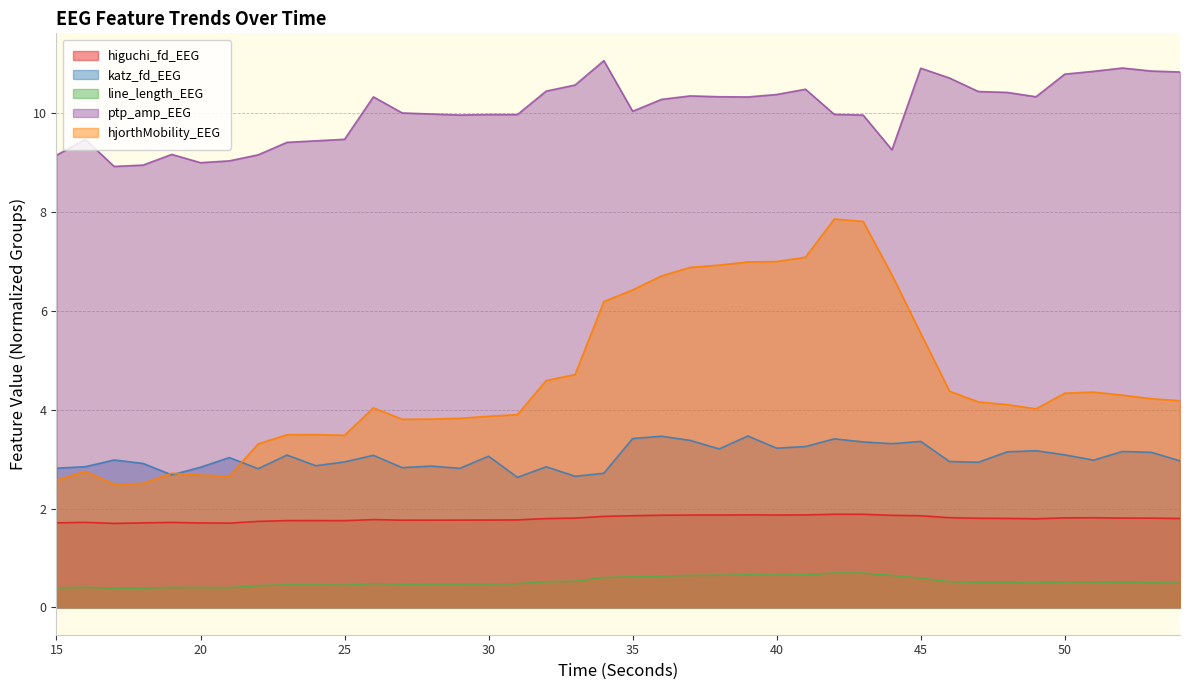

What are all the series names shown in the legend?

higuchi_fd_EEG, katz_fd_EEG, line_length_EEG, ptp_amp_EEG, hjorthMobility_EEG